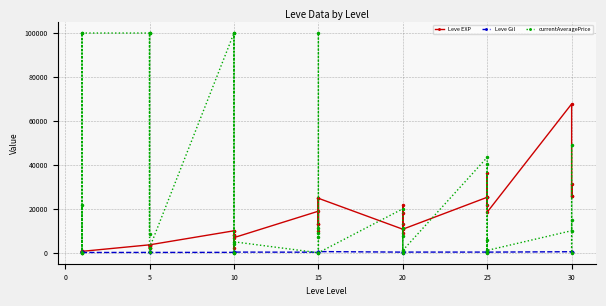

In Leve Gil, how many points are lower than both neighbors (excluding endpoints)?

11